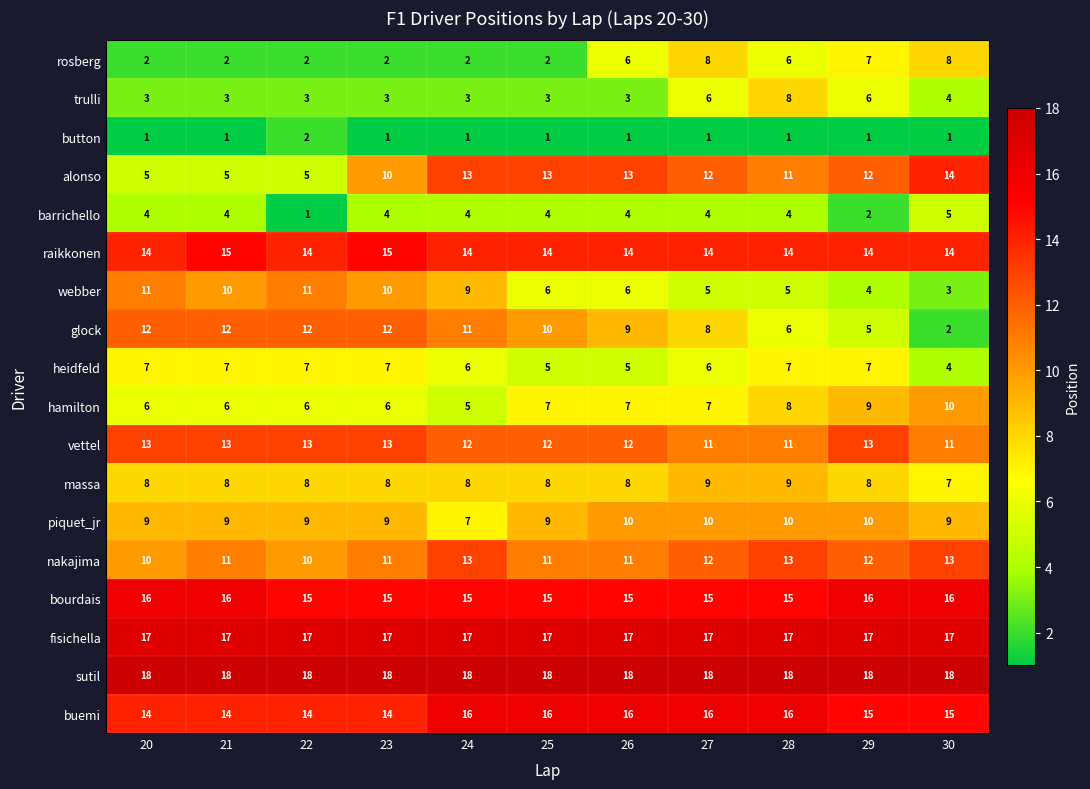

Which series has the widest spread of values?

glock